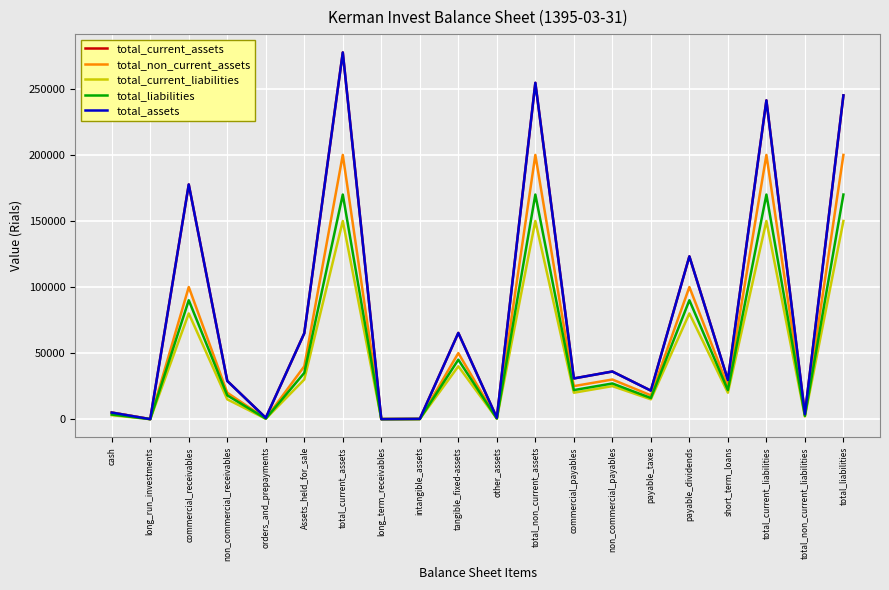

How many lines are shown in the chart?

5